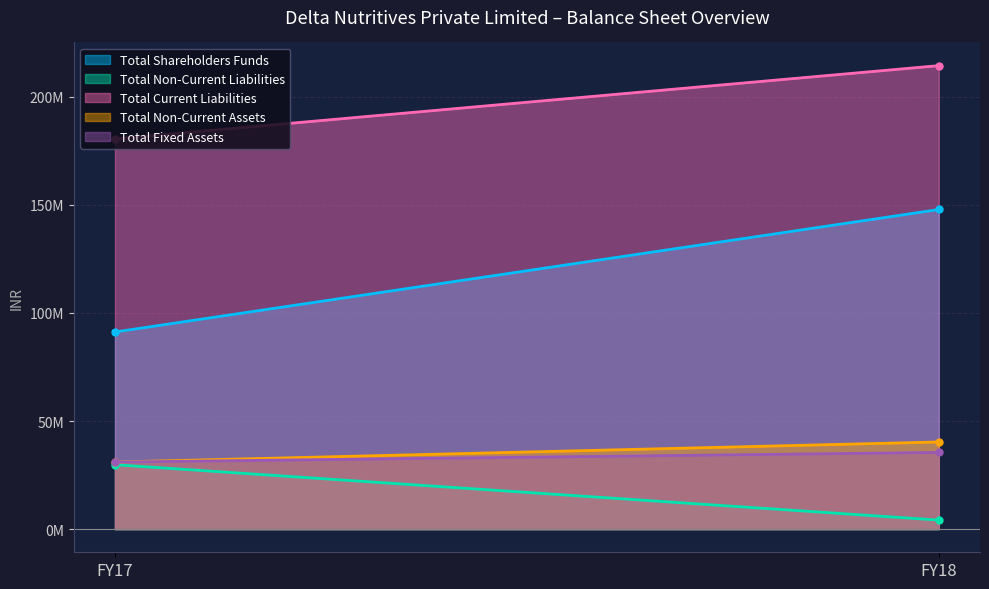

Is it true that Total Fixed Assets equals 11032186 at FY17?

False